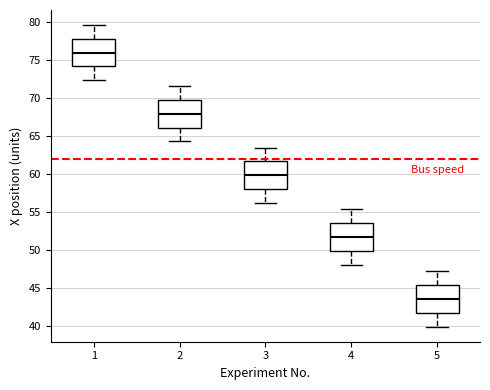

Where does the lower whisker of the box at x = 1 end on the y-axis? The values are not printed on the chart, so give them approximately, as read against the axis.

72.5